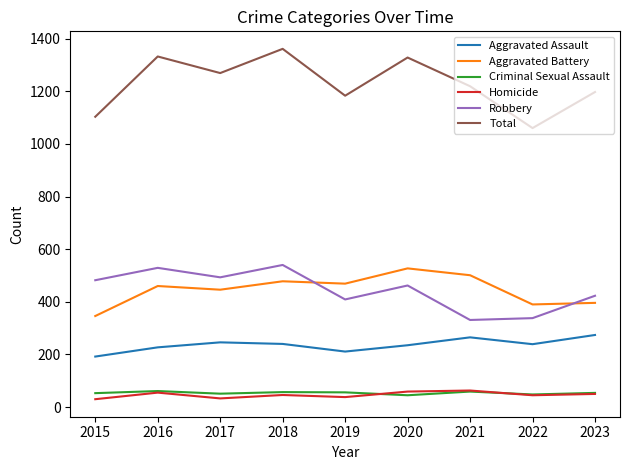

How many series are shown in this chart?

6